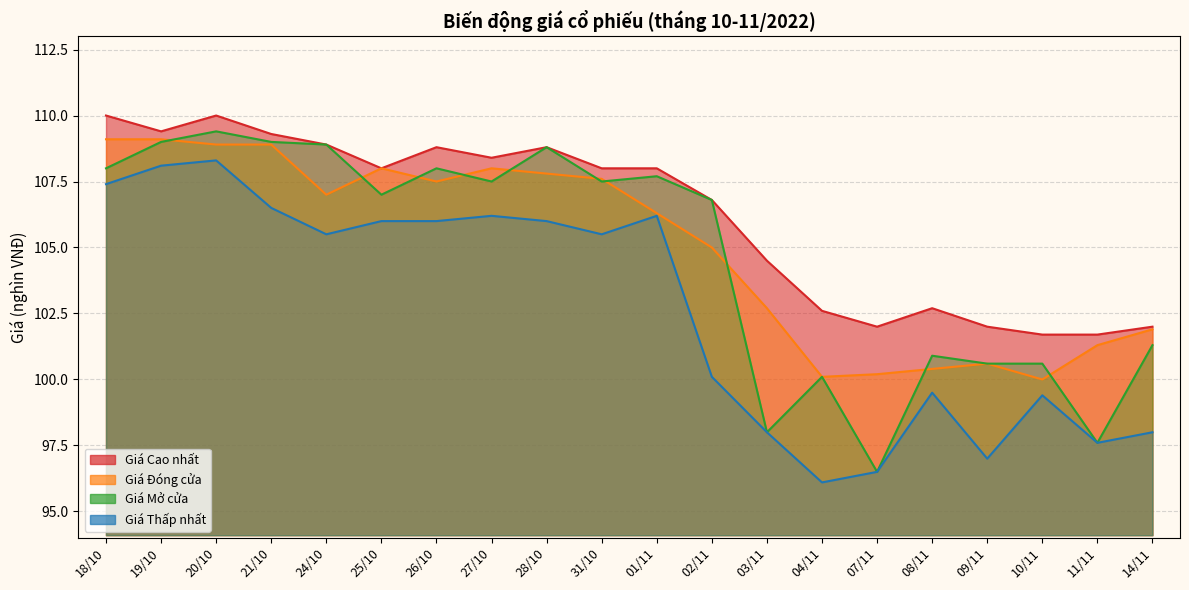

How many interior local valleys does the Giá Thấp nhất series have?

5